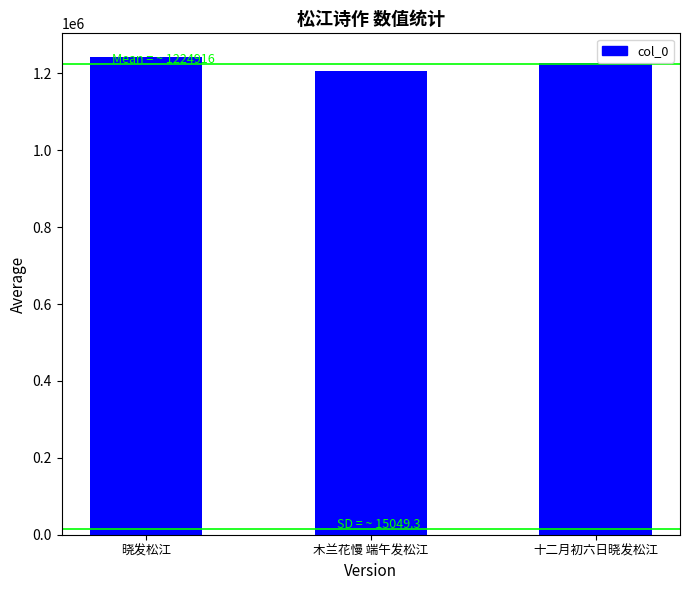

What is the change in value from 木兰花慢 端午发松江 to 十二月初六日晓发松江?

+22081